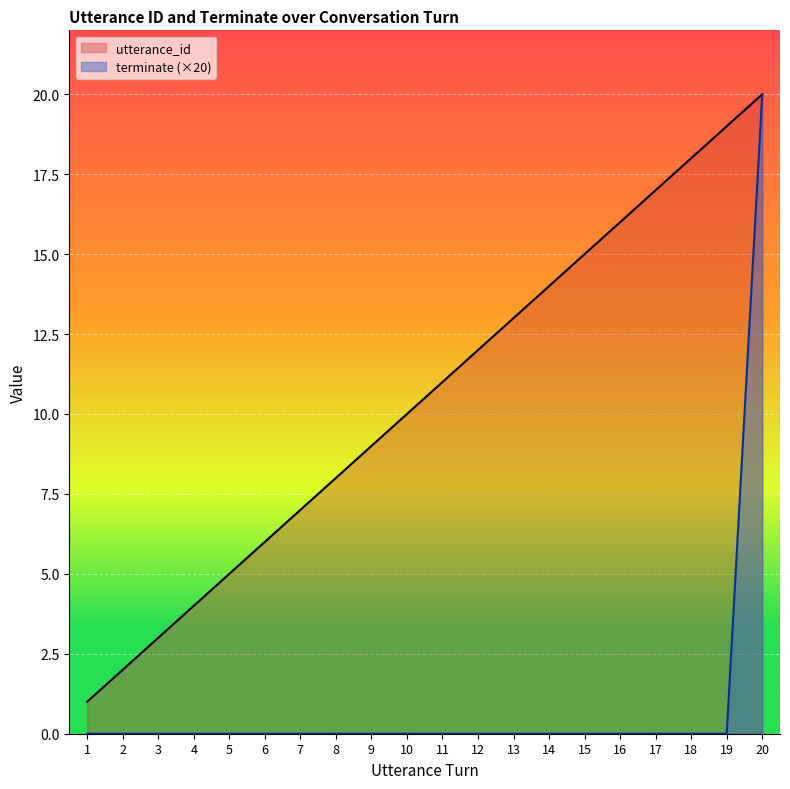

What value does the utterance_id series have at 8, to the nearest 5?

10